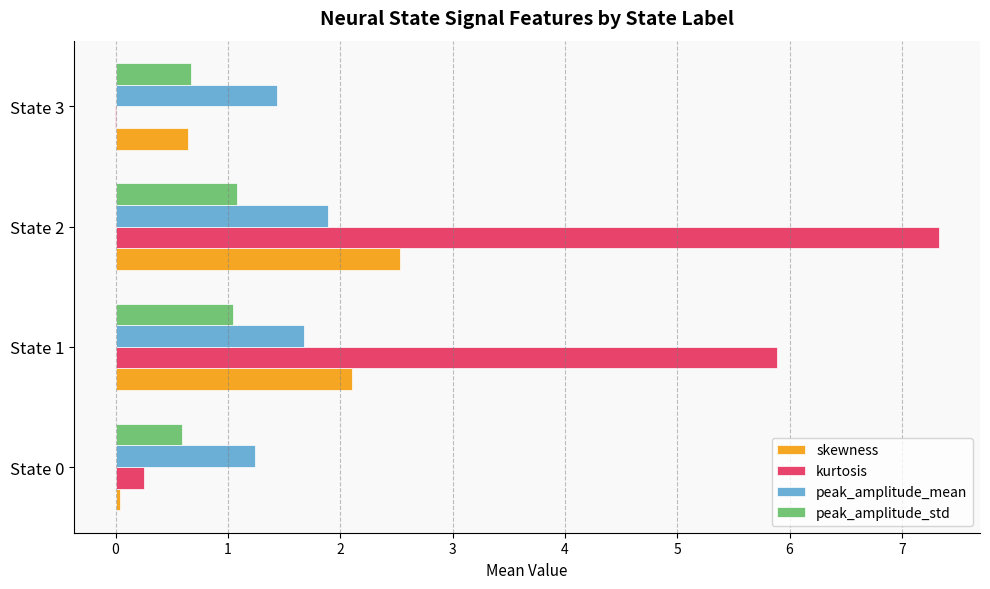

What is the greatest value displayed?

7.3